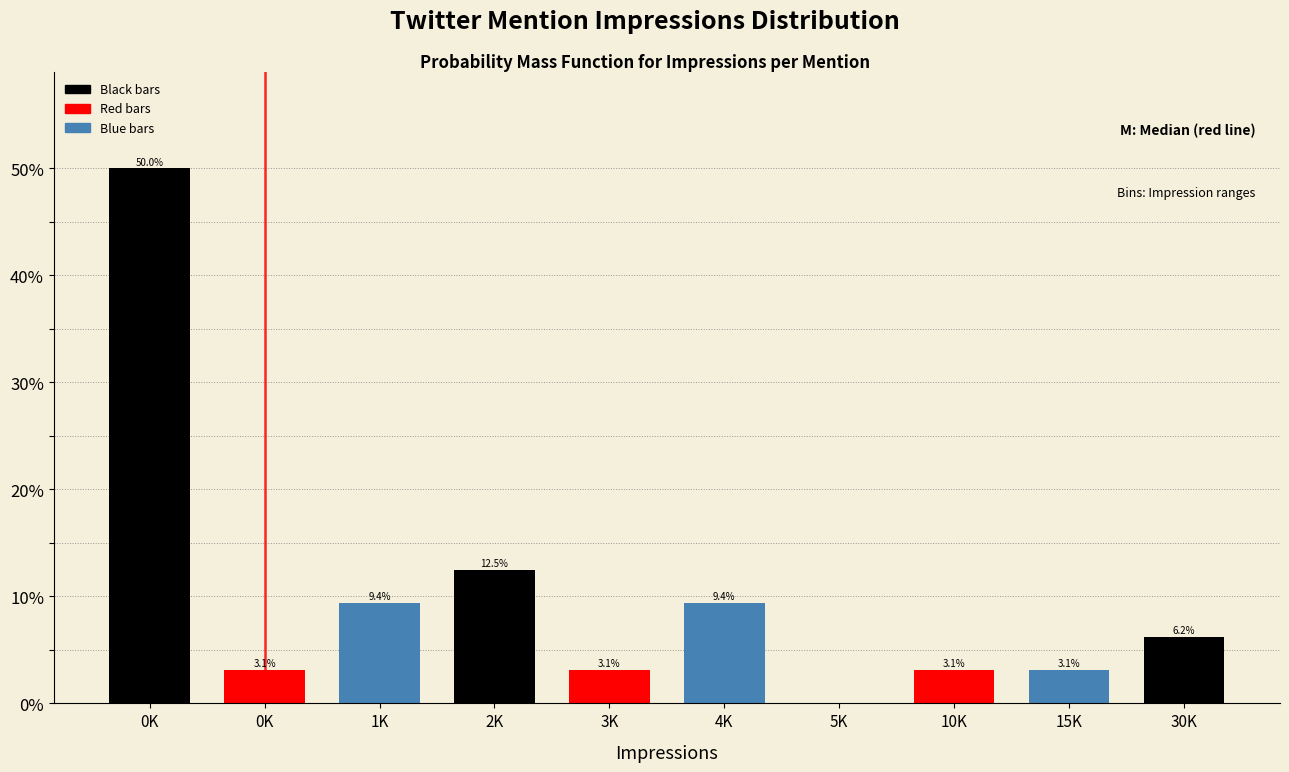

Are the bars horizontal?

No